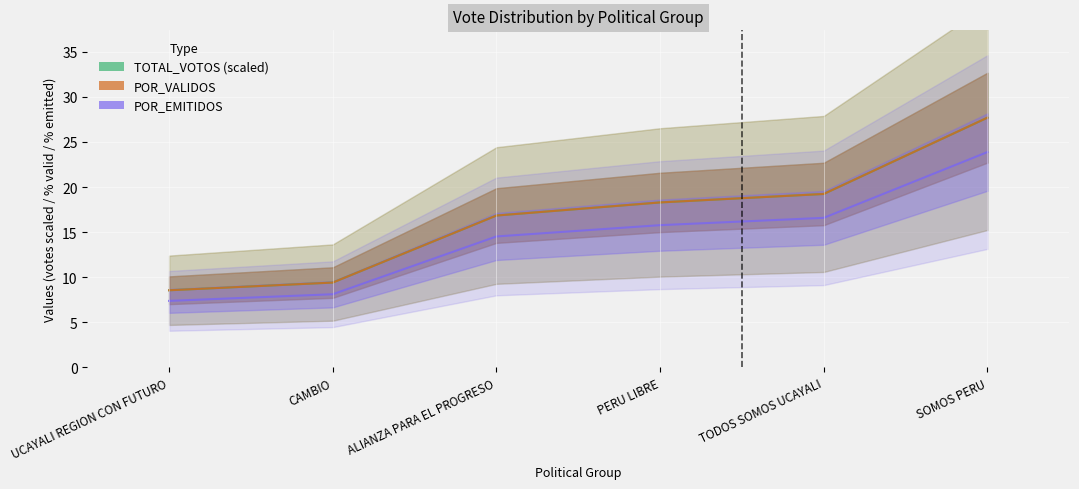

What is the difference between the maximum and minimum values in the TOTAL_VOTOS (scaled) series?

19.1